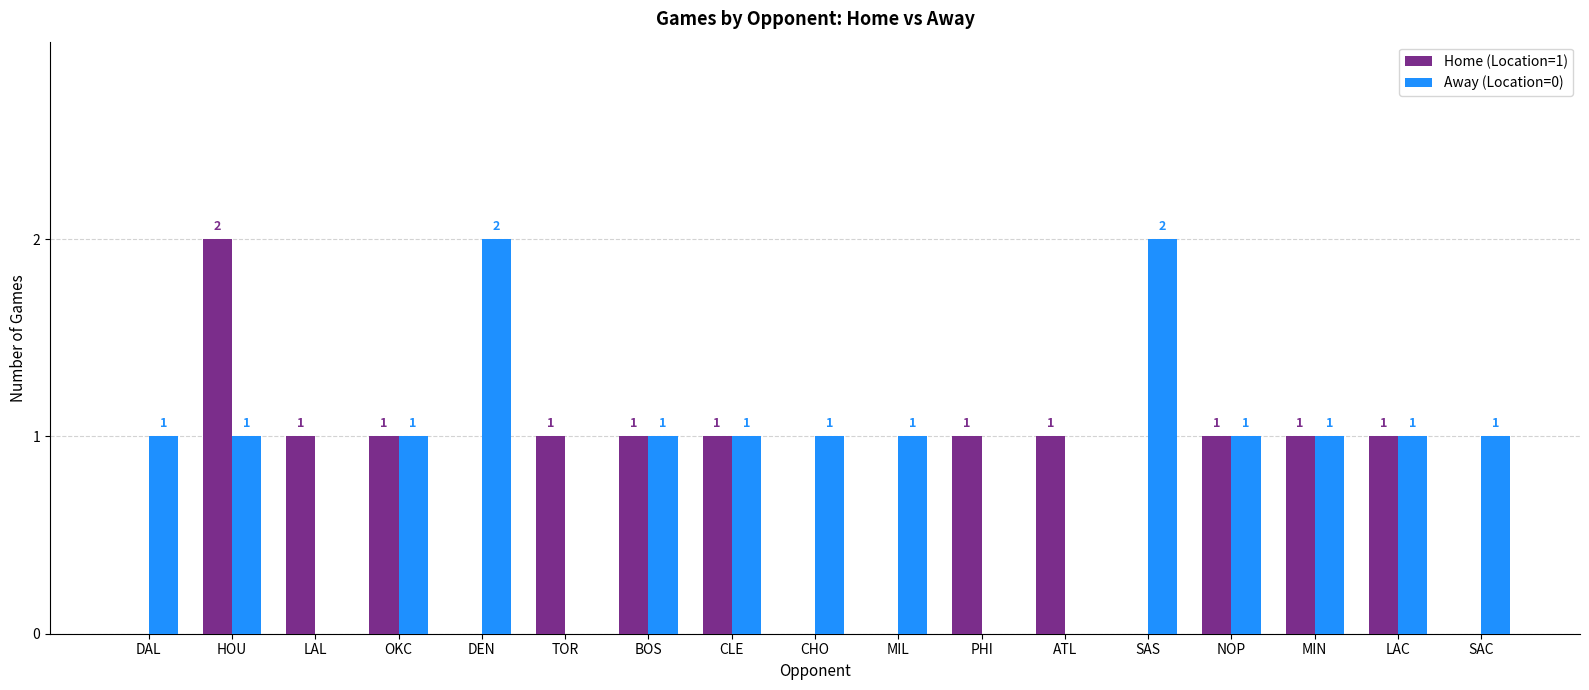

Reading right to left, extract all data points from this chart.

Home (Location=1): SAC=0	LAC=1	MIN=1	NOP=1	SAS=0	ATL=1	PHI=1	MIL=0	CHO=0	CLE=1	BOS=1	TOR=1	DEN=0	OKC=1	LAL=1	HOU=2	DAL=0
Away (Location=0): SAC=1	LAC=1	MIN=1	NOP=1	SAS=2	ATL=0	PHI=0	MIL=1	CHO=1	CLE=1	BOS=1	TOR=0	DEN=2	OKC=1	LAL=0	HOU=1	DAL=1